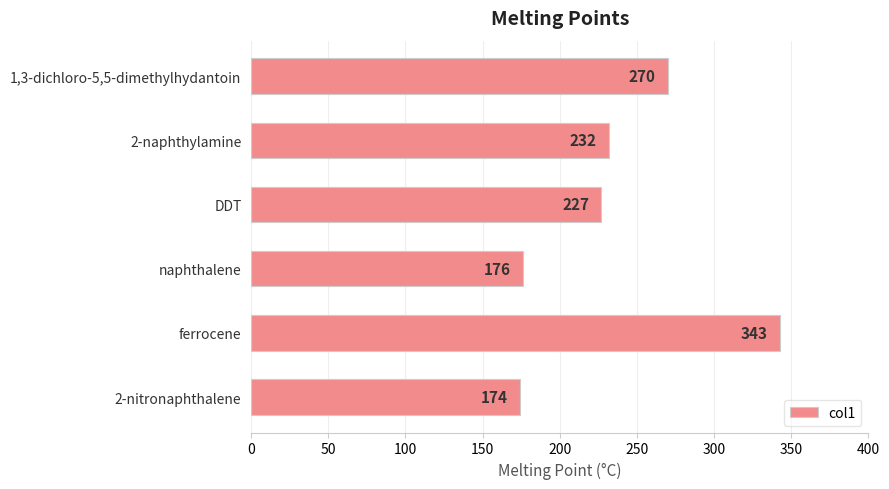

True or false: the data shows 232 at 2-naphthylamine.

True